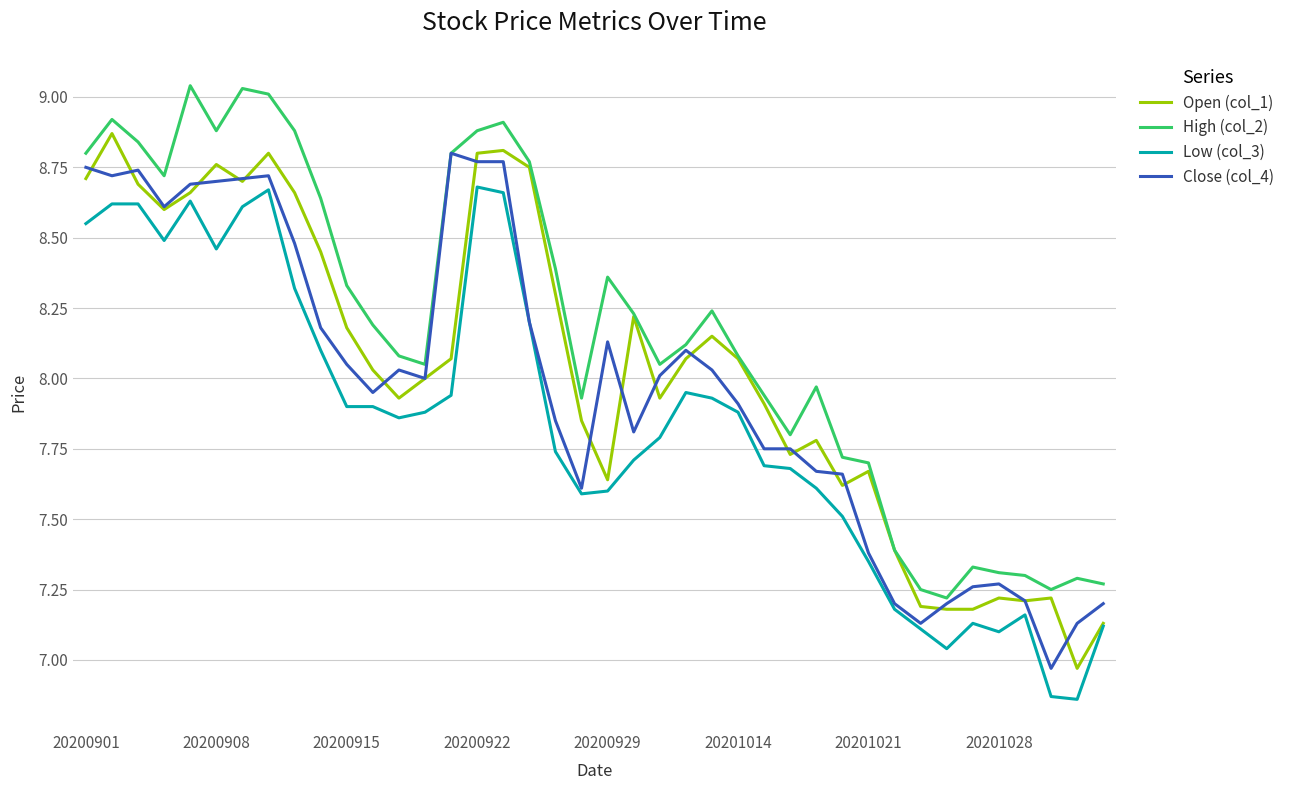

Which series has the largest total across all categories?

High (col_2)